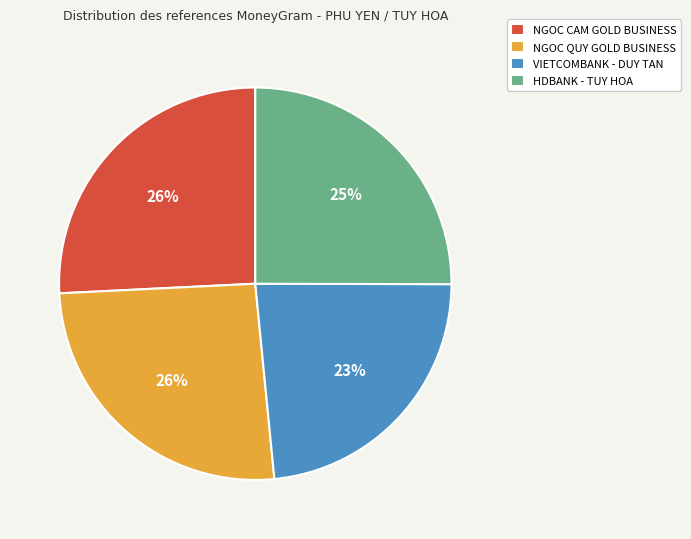

Count the number of slices in the pie.

4